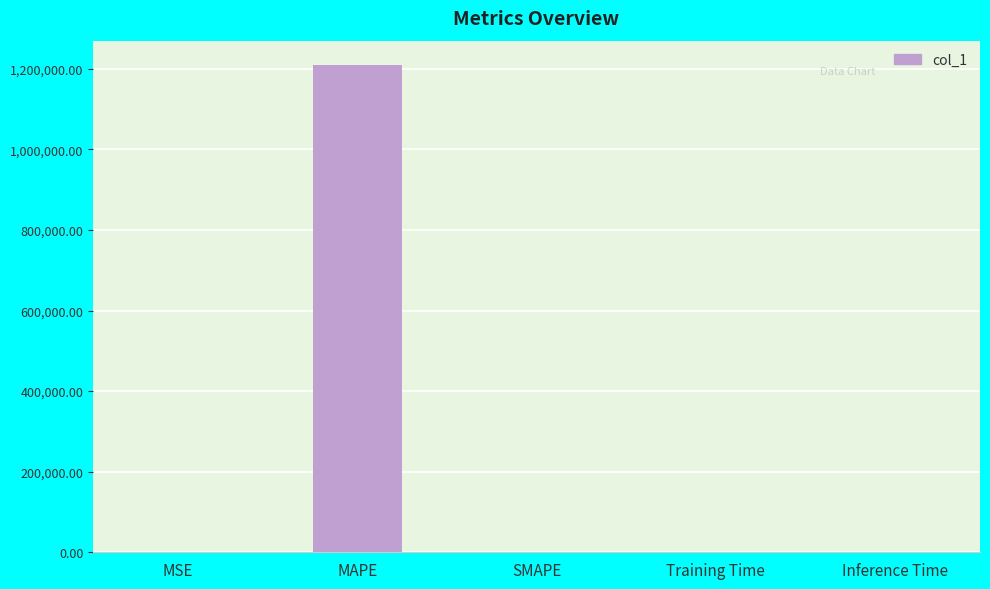

Between Training Time and MAPE, which is larger?

MAPE